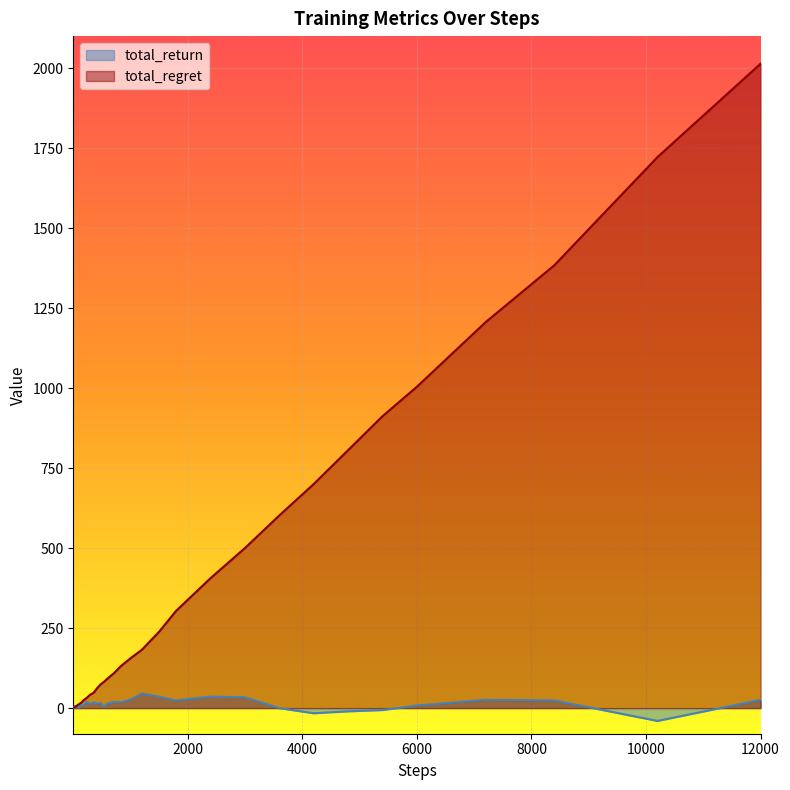

At which label does total_regret reach its peak?

12000